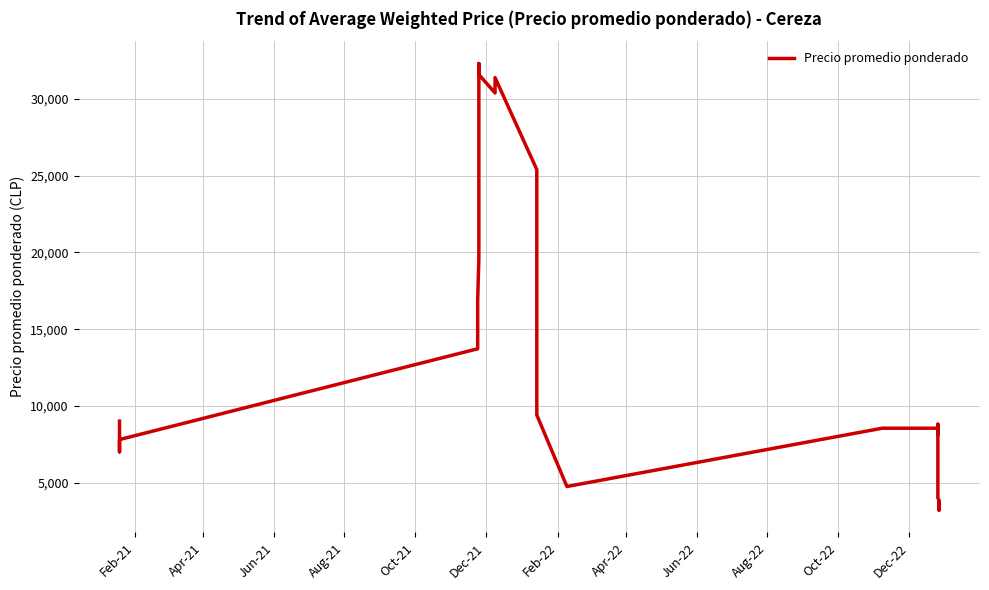

What is the sum of the values at Apr-21 and Feb-21?

17000